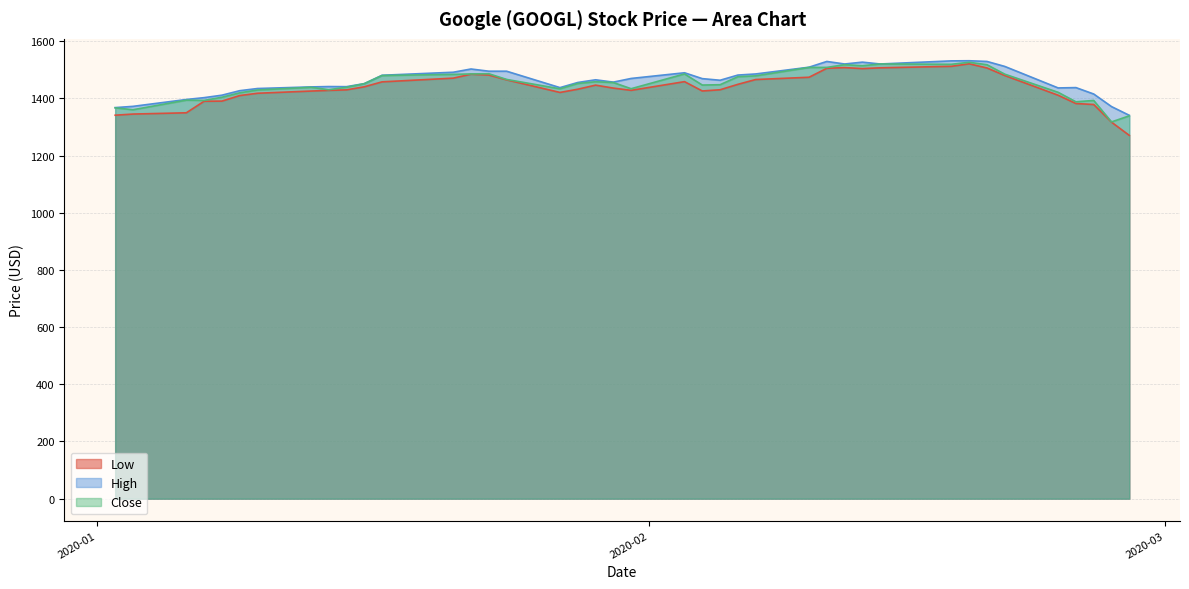

Reading right to left, what are all the values shown in this chart?

Low: 2020-02-28=1271.0	2020-02-27=1317.2	2020-02-26=1379.0	2020-02-25=1382.4	2020-02-24=1411.4	2020-02-21=1480.4	2020-02-20=1506.8	2020-02-19=1521.4	2020-02-18=1512.6	2020-02-14=1507.3	2020-02-13=1504.6	2020-02-12=1508.1	2020-02-11=1505.6	2020-02-10=1474.3	2020-02-07=1466.3	2020-02-06=1449.6	2020-02-05=1430.6	2020-02-04=1426.3	2020-02-03=1459.0	2020-01-31=1428.5	2020-01-30=1436.4	2020-01-29=1446.7	2020-01-28=1432.5	2020-01-27=1421.2	2020-01-24=1465.2	2020-01-23=1482.1	2020-01-22=1484.9	2020-01-21=1471.2	2020-01-17=1458.2	2020-01-16=1440.9	2020-01-15=1430.2	2020-01-14=1428.4	2020-01-13=1426.0	2020-01-10=1418.3	2020-01-09=1410.3	2020-01-08=1390.8	2020-01-07=1390.4	2020-01-06=1350.0	2020-01-03=1345.5	2020-01-02=1341.6
High: 2020-02-28=1341.1	2020-02-27=1371.7	2020-02-26=1415.7	2020-02-25=1438.1	2020-02-24=1437.0	2020-02-21=1512.2	2020-02-20=1529.6	2020-02-19=1532.1	2020-02-18=1531.6	2020-02-14=1520.7	2020-02-13=1527.2	2020-02-12=1520.7	2020-02-11=1529.6	2020-02-10=1509.5	2020-02-07=1485.8	2020-02-06=1482.0	2020-02-05=1463.8	2020-02-04=1469.5	2020-02-03=1490.0	2020-01-31=1470.1	2020-01-30=1457.3	2020-01-29=1465.4	2020-01-28=1456.0	2020-01-27=1438.1	2020-01-24=1495.5	2020-01-23=1495.5	2020-01-22=1503.2	2020-01-21=1491.8	2020-01-17=1481.3	2020-01-16=1452.0	2020-01-15=1441.4	2020-01-14=1441.8	2020-01-13=1440.5	2020-01-10=1434.9	2020-01-09=1427.3	2020-01-08=1411.6	2020-01-07=1403.0	2020-01-06=1396.5	2020-01-03=1372.5	2020-01-02=1368.1
Close: 2020-02-28=1339.3	2020-02-27=1318.1	2020-02-26=1393.2	2020-02-25=1388.4	2020-02-24=1421.6	2020-02-21=1485.1	2020-02-20=1518.2	2020-02-19=1526.7	2020-02-18=1519.7	2020-02-14=1520.7	2020-02-13=1514.7	2020-02-12=1518.3	2020-02-11=1508.8	2020-02-10=1508.7	2020-02-07=1479.2	2020-02-06=1476.2	2020-02-05=1448.2	2020-02-04=1447.1	2020-02-03=1485.9	2020-01-31=1434.2	2020-01-30=1455.8	2020-01-29=1458.6	2020-01-28=1452.6	2020-01-27=1433.9	2020-01-24=1466.7	2020-01-23=1486.7	2020-01-22=1485.9	2020-01-21=1484.4	2020-01-17=1480.4	2020-01-16=1451.7	2020-01-15=1439.2	2020-01-14=1430.9	2020-01-13=1439.2	2020-01-10=1429.7	2020-01-09=1419.8	2020-01-08=1404.3	2020-01-07=1393.3	2020-01-06=1394.2	2020-01-03=1360.7	2020-01-02=1367.4